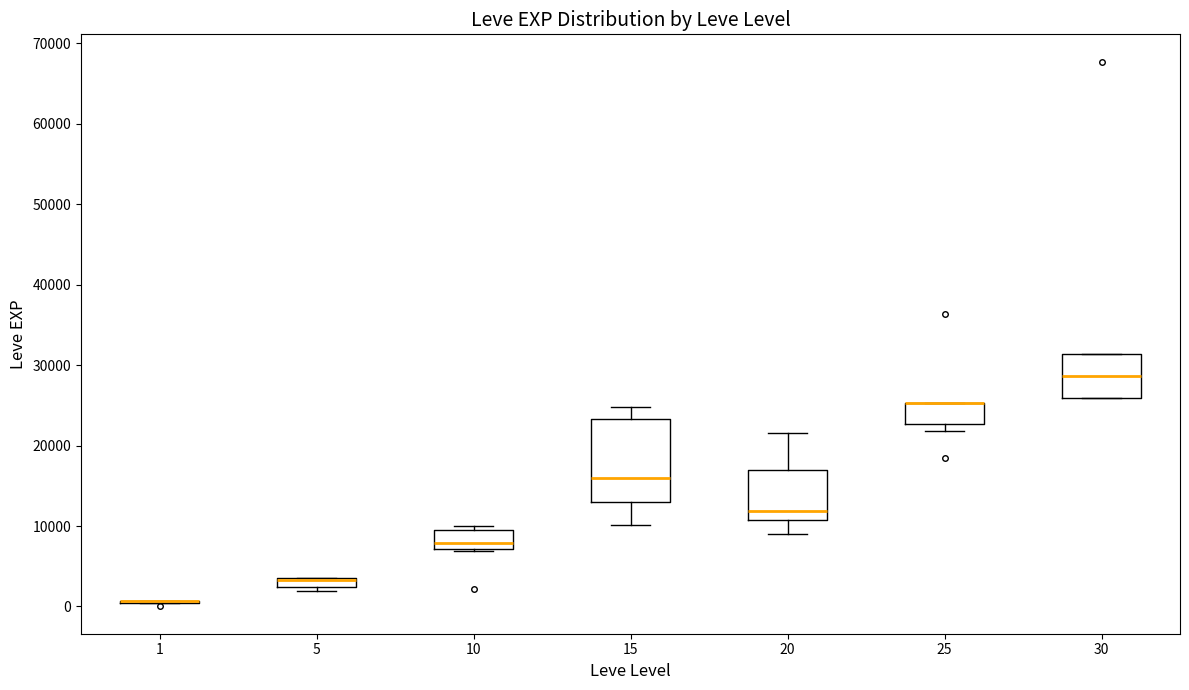

Where is the lower edge of the box at x = 25 on the y-axis? The values are not printed on the chart, so give them approximately, as read against the axis.

23000